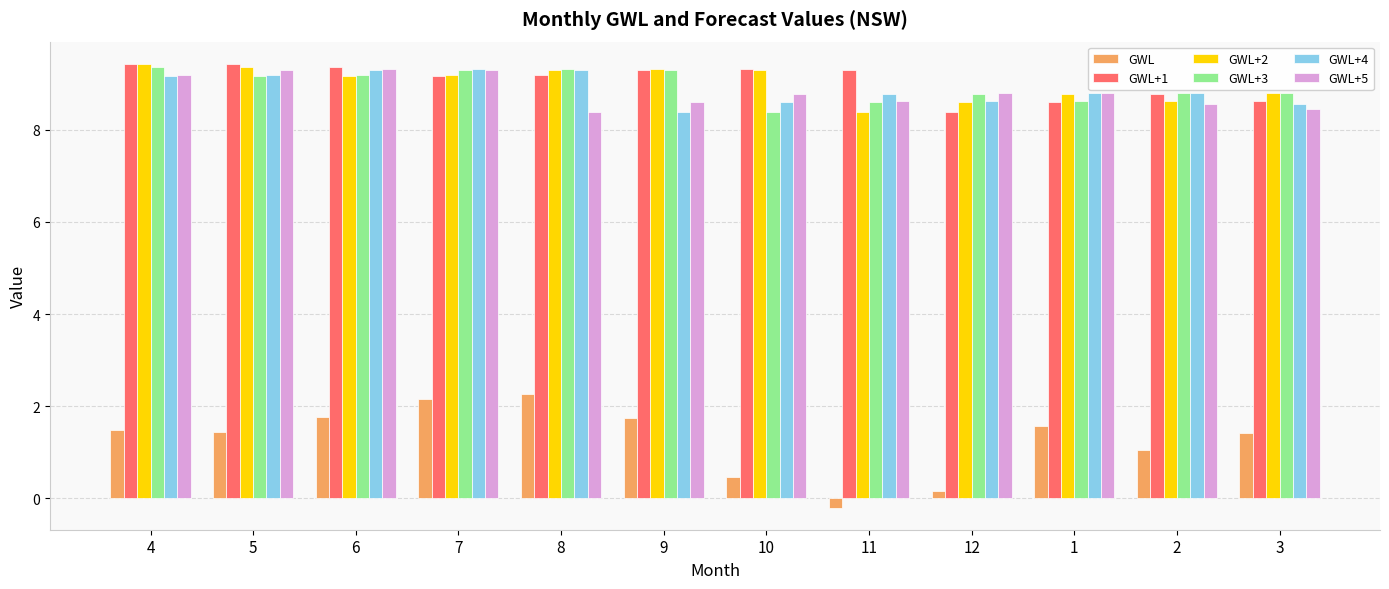

What is the total value across all series at 9?

46.7